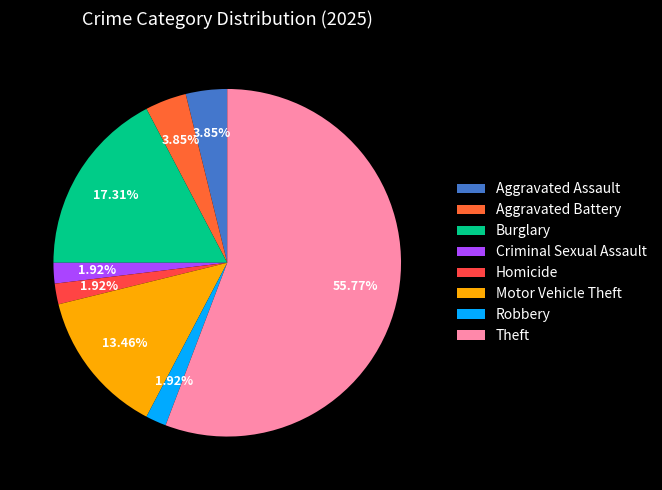

To the nearest percent, what is the difference between the Robbery and Theft slice percentages?

54%